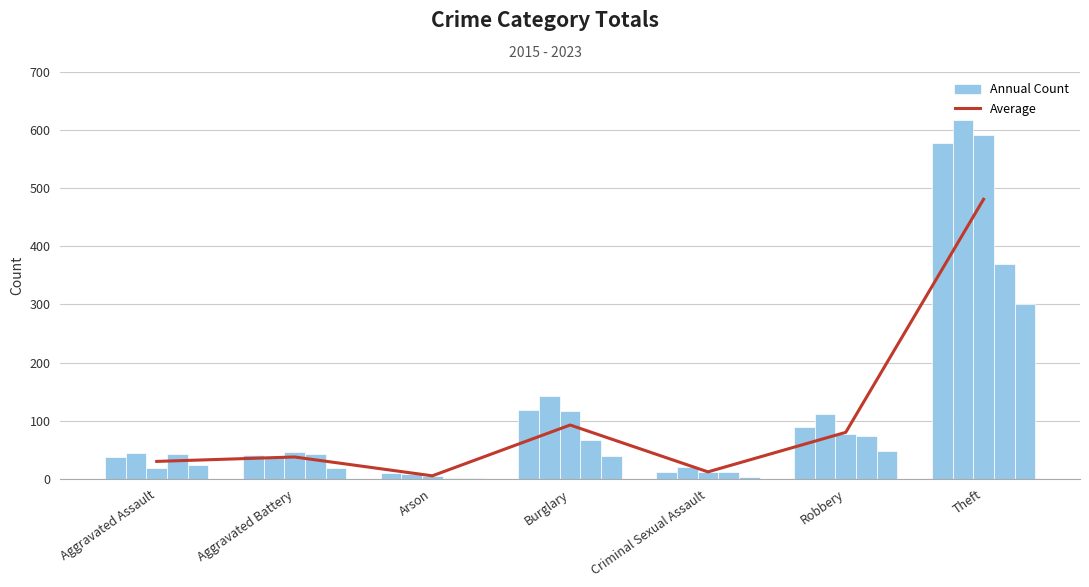

The chart shows a value of 714.5 at Theft. True or false?

False